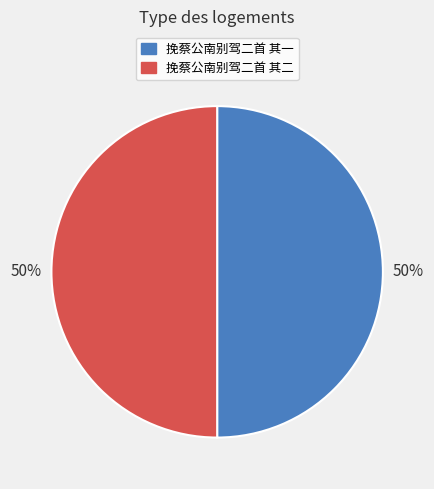

To the nearest percent, what is the combined percentage of 挽蔡公南别驾二首 其一 and 挽蔡公南别驾二首 其二?

100%